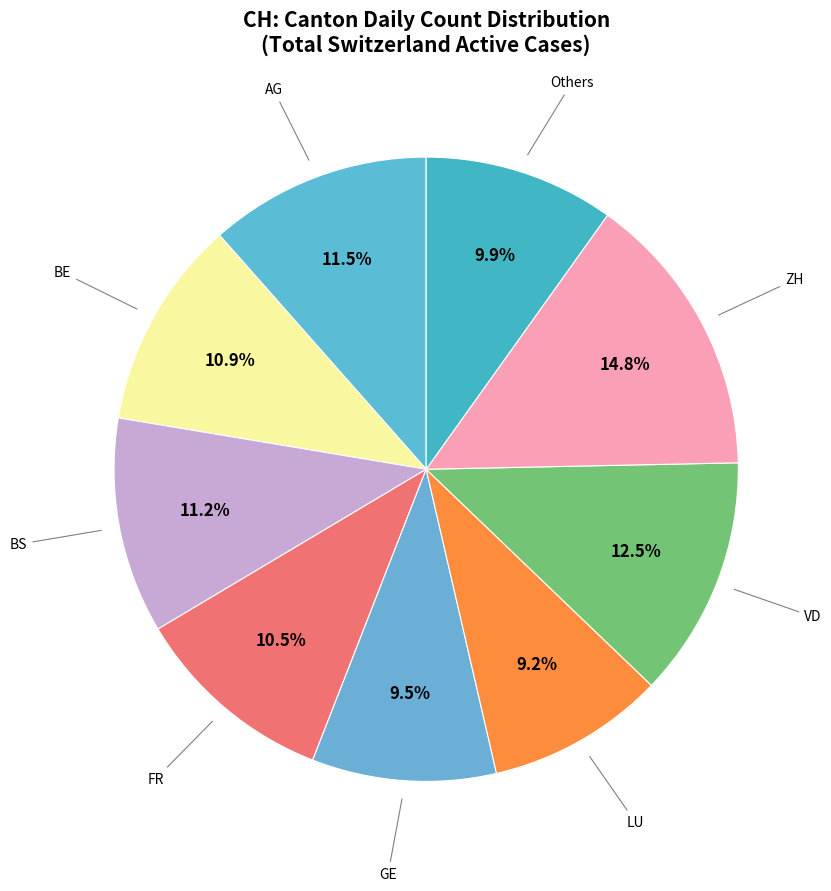

How many slices are in this pie chart?

9